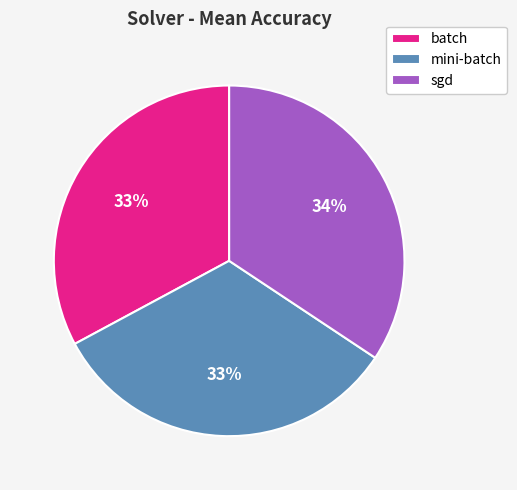

To the nearest percent, what is the average slice percentage?

33%